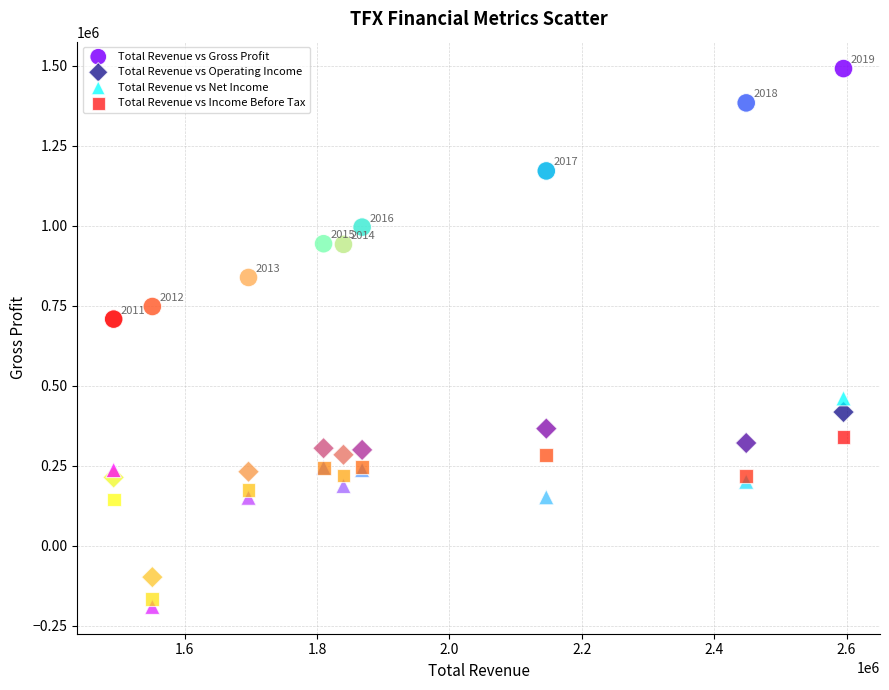

What are all the series names shown in the legend?

Total Revenue vs Gross Profit, Total Revenue vs Operating Income, Total Revenue vs Net Income, Total Revenue vs Income Before Tax